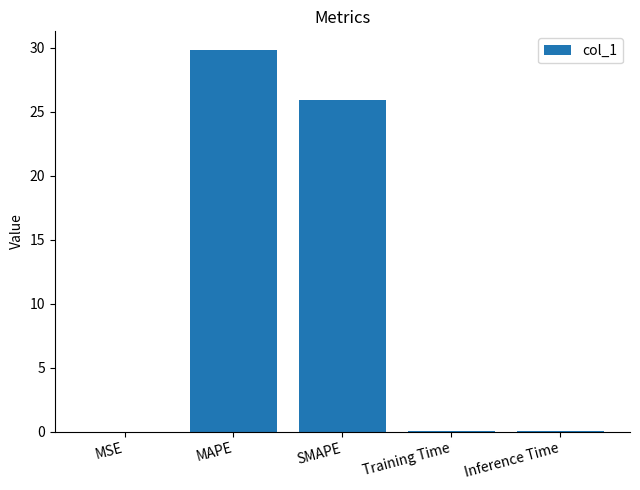

The chart shows a value of 25.9 at SMAPE. True or false?

True